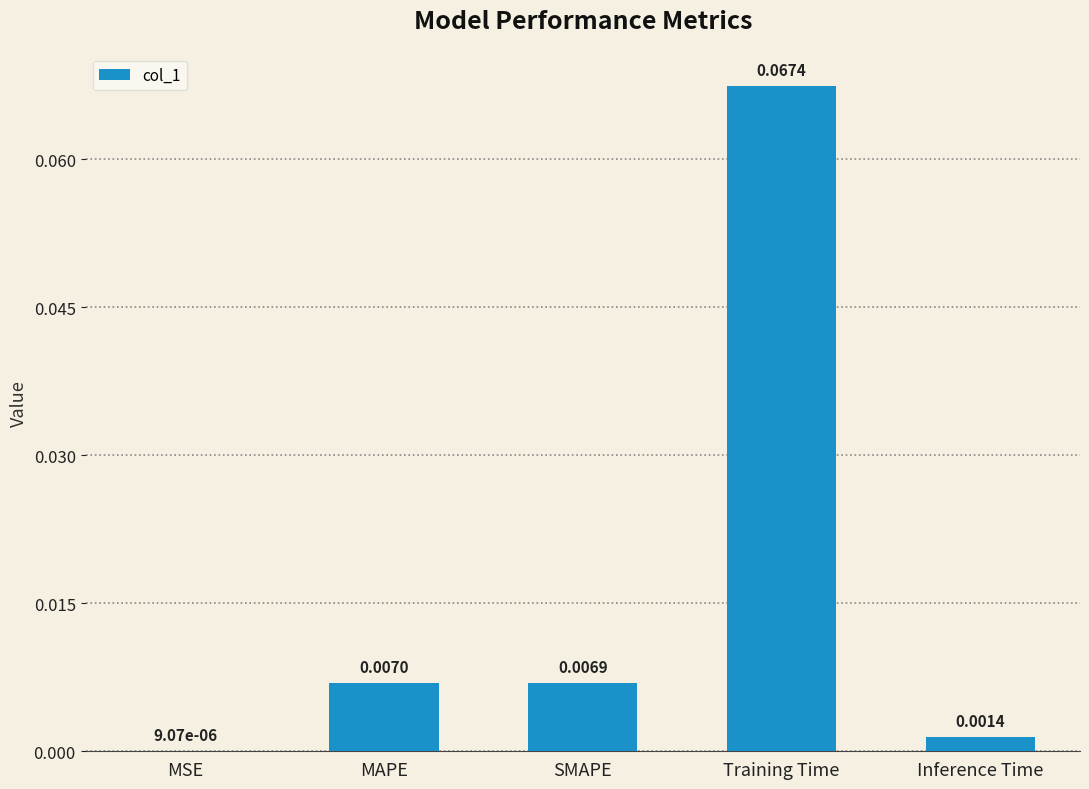

What is the change in value from SMAPE to Training Time?

+0.1